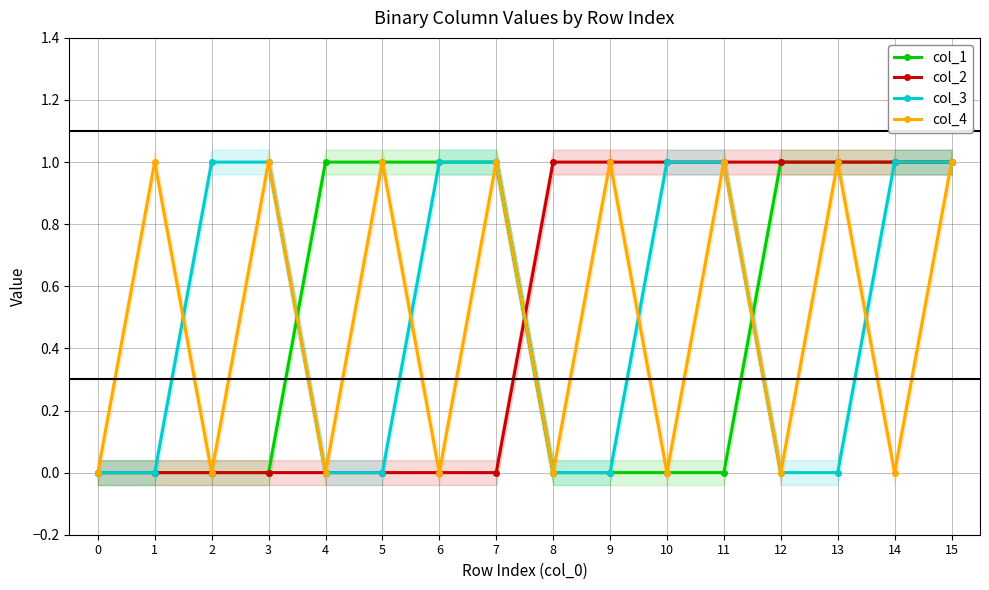

Is the value of col_1 at 5 greater than the value of col_3 at 2?

No